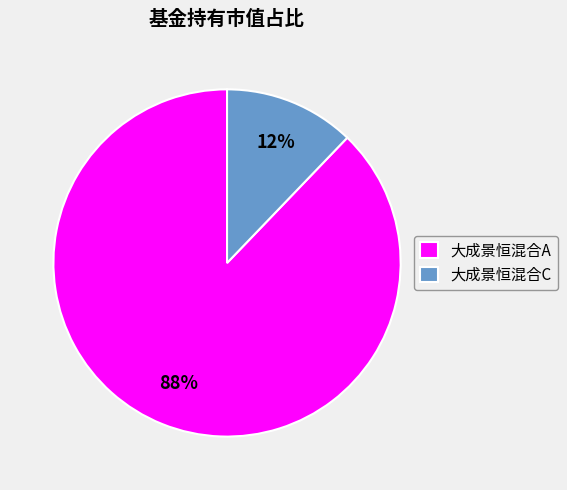

Which category has the smallest portion of the pie?

大成景恒混合C